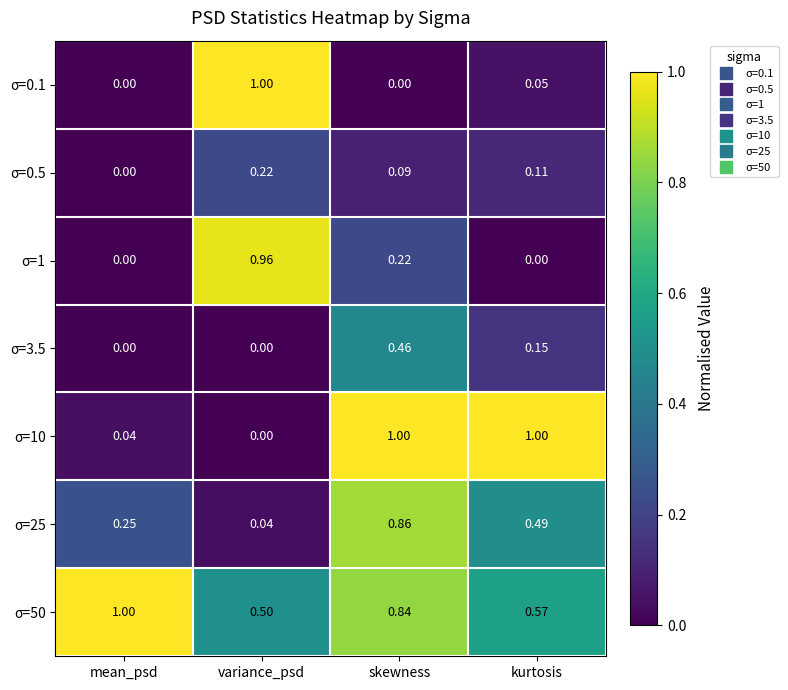

At which category is the sum across all series the highest?

skewness